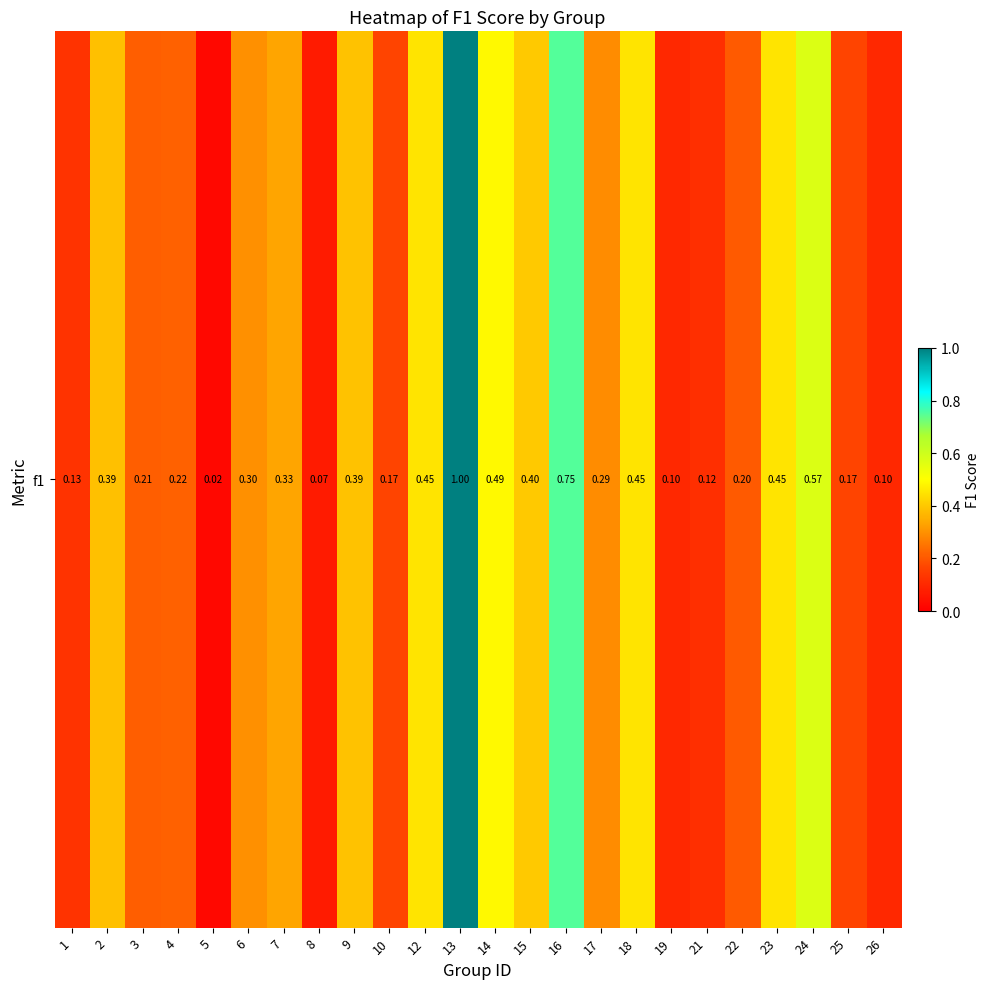

List the labels in order of value, largest first.

13, 16, 24, 14, 12, 18, 23, 15, 9, 2, 7, 6, 17, 4, 3, 22, 10, 25, 1, 21, 19, 26, 8, 5